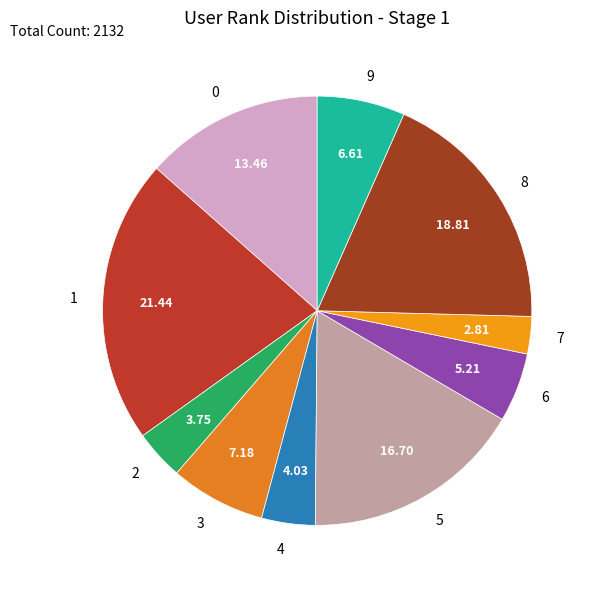

How many segments does this pie chart have?

10